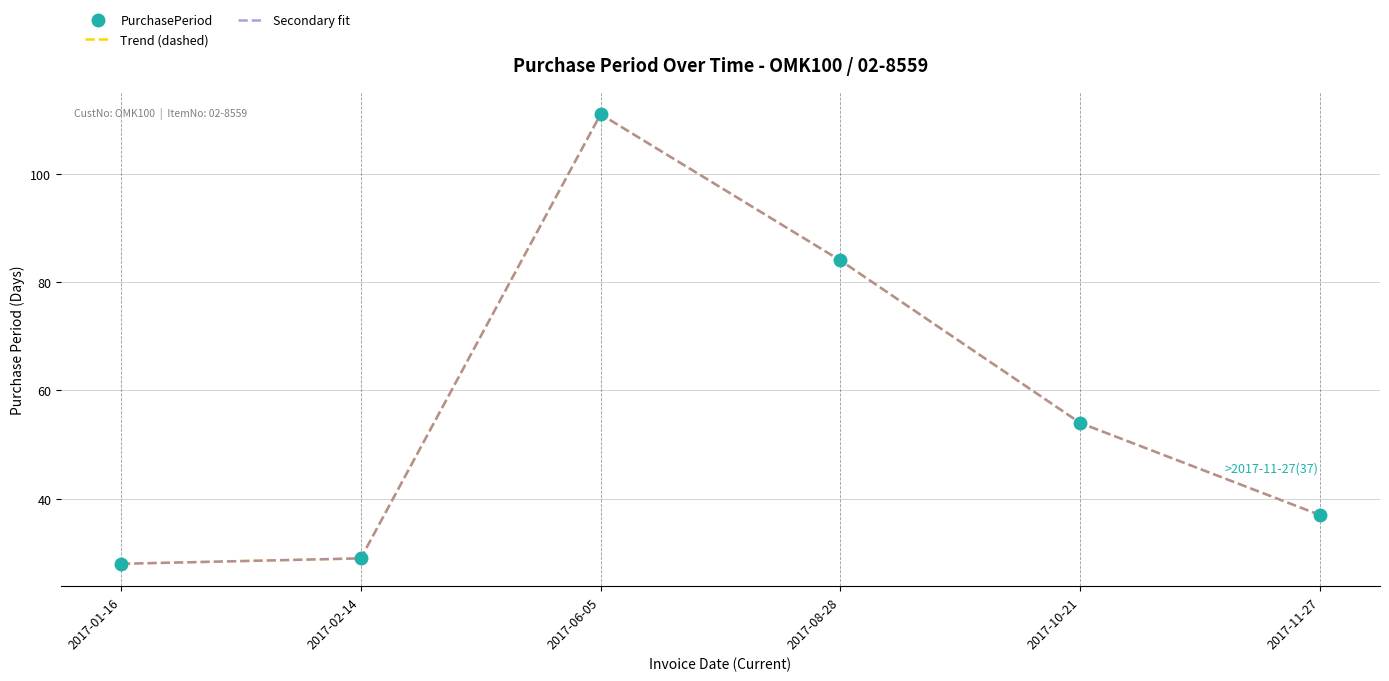

Which series has the largest total across all categories?

PurchasePeriod